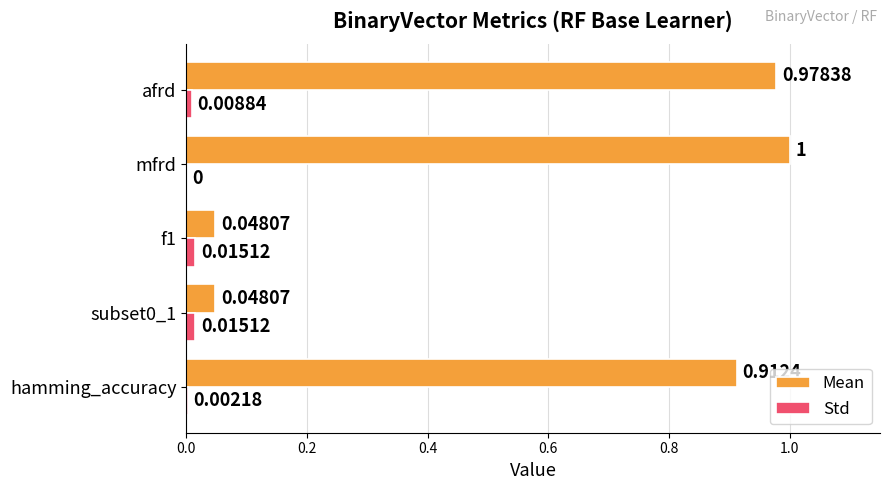

At which category is the sum across all series the highest?

mfrd